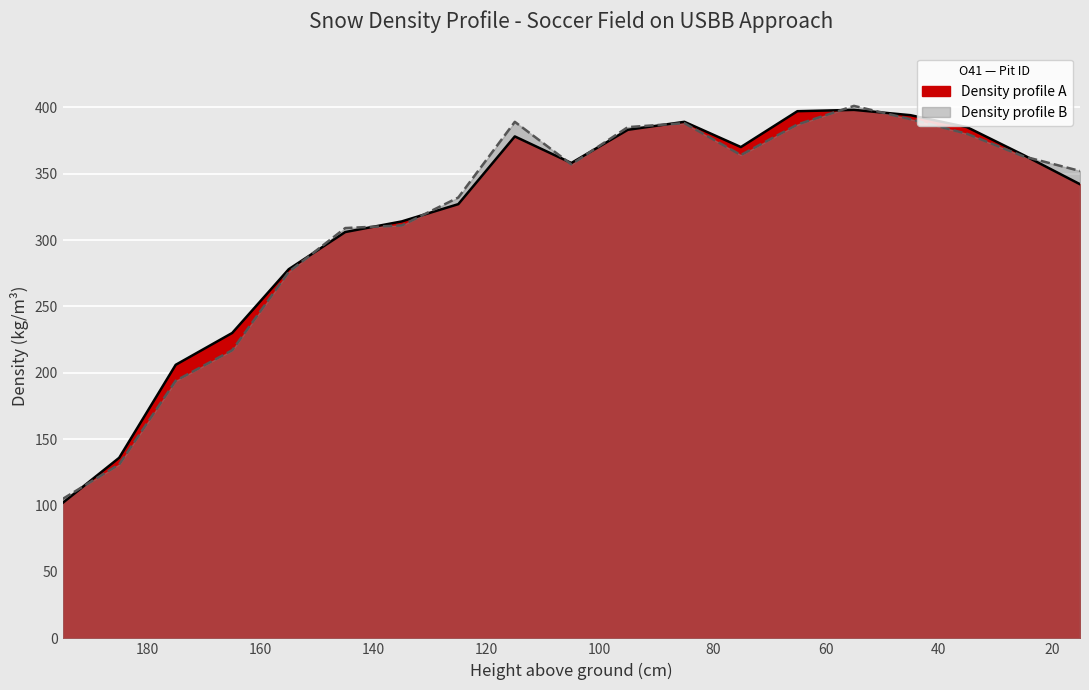

The Density profile A series shows 105 at 125. True or false?

False